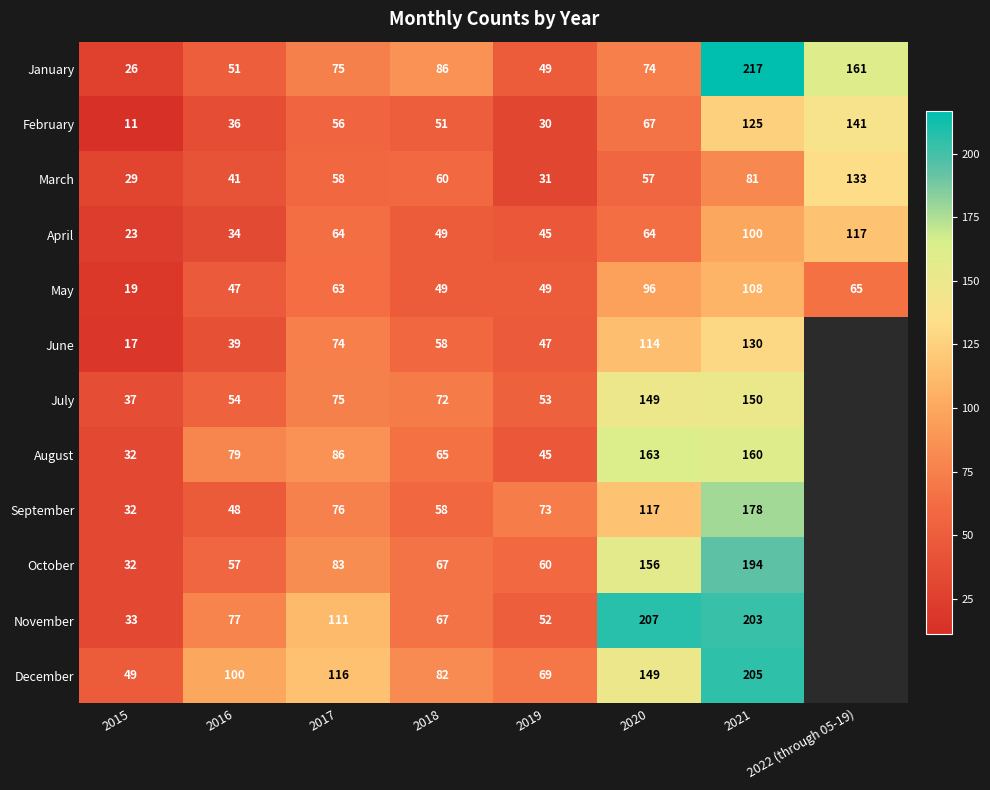

At how many categories does at least one series exceed 10?

8